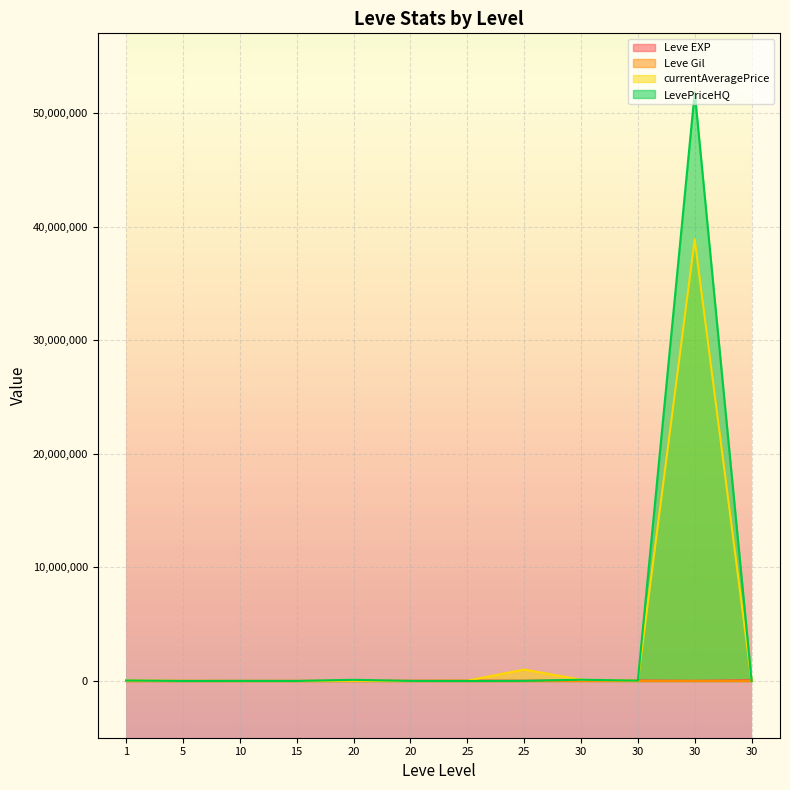

True or false: LevePriceHQ and Leve Gil intersect in this chart.

True